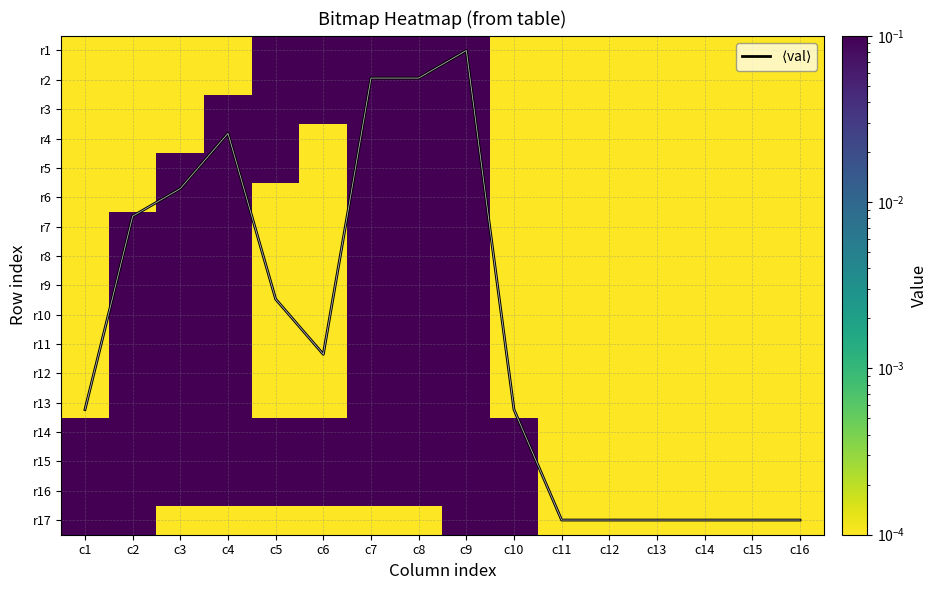

List the labels in order of r17 value, largest first.

c1, c2, c9, c10, c3, c4, c5, c6, c7, c8, c11, c12, c13, c14, c15, c16